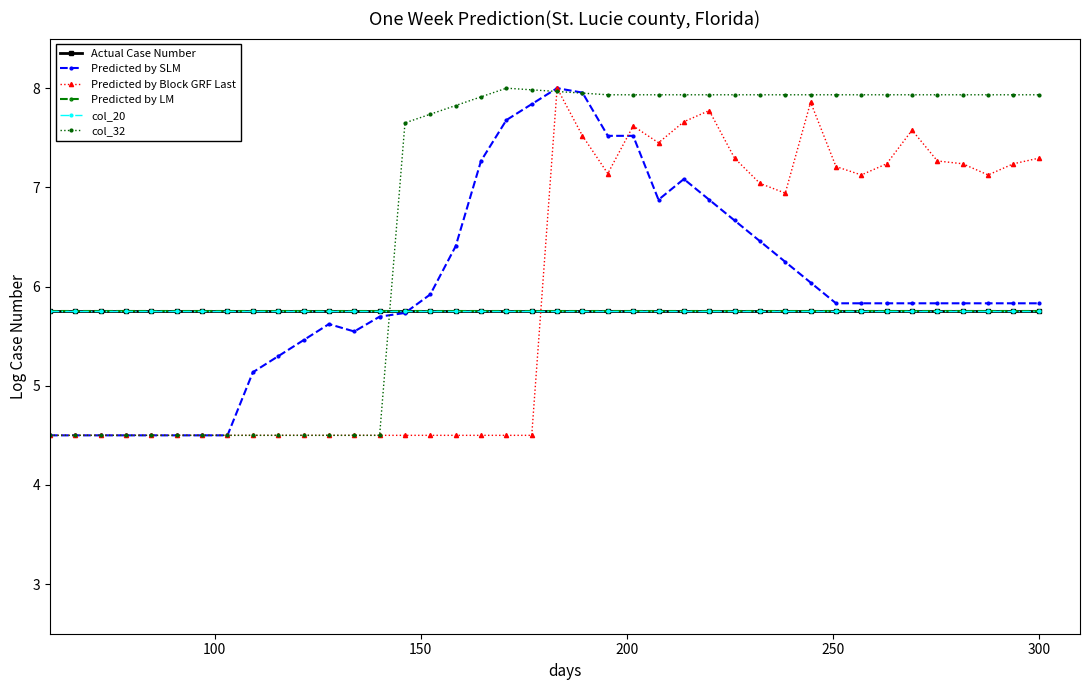

How many lines are shown in the chart?

6